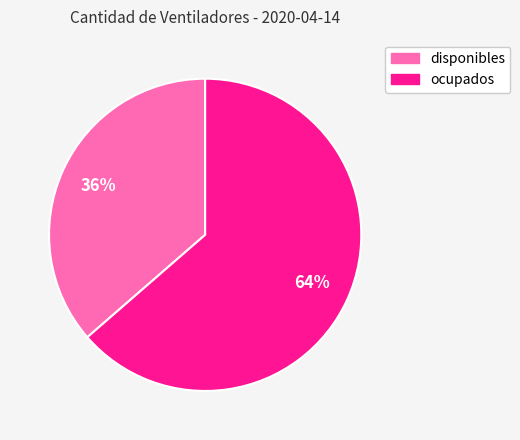

The ocupados slice represents 64% of the pie. True or false?

True